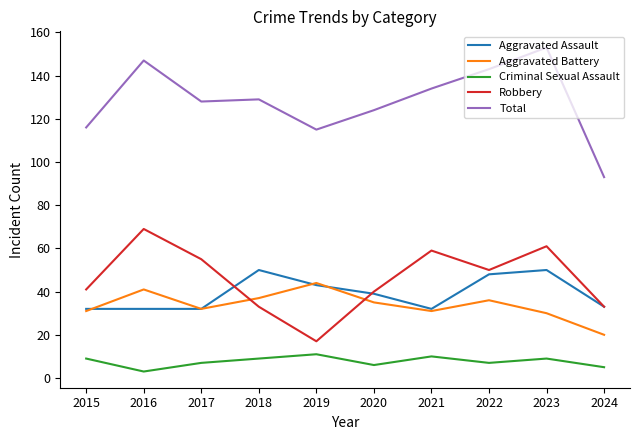

Reading left to right, what are all the values shown in this chart?

Aggravated Assault: 32	32	32	50	43	39	32	48	50	33
Aggravated Battery: 31	41	32	37	44	35	31	36	30	20
Criminal Sexual Assault: 9	3	7	9	11	6	10	7	9	5
Robbery: 41	69	55	33	17	40	59	50	61	33
Total: 116	147	128	129	115	124	134	143	153	93